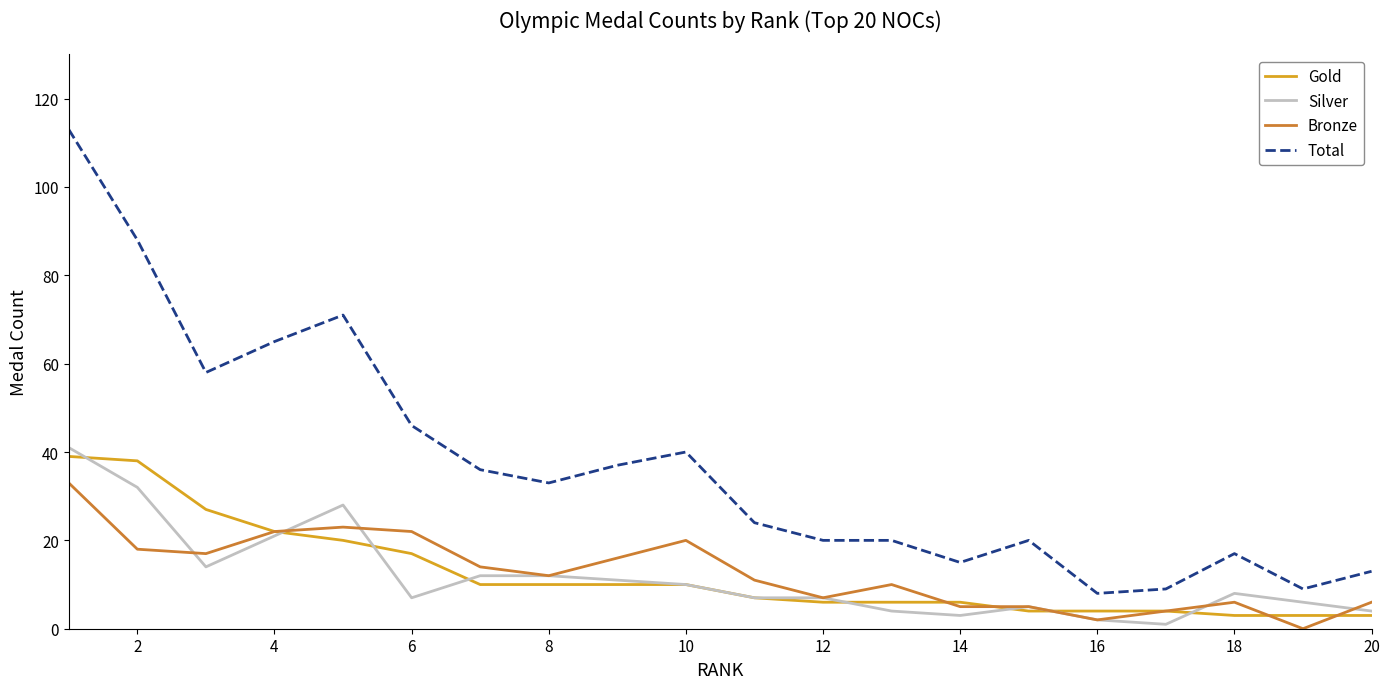

Which series has the widest spread of values?

Total